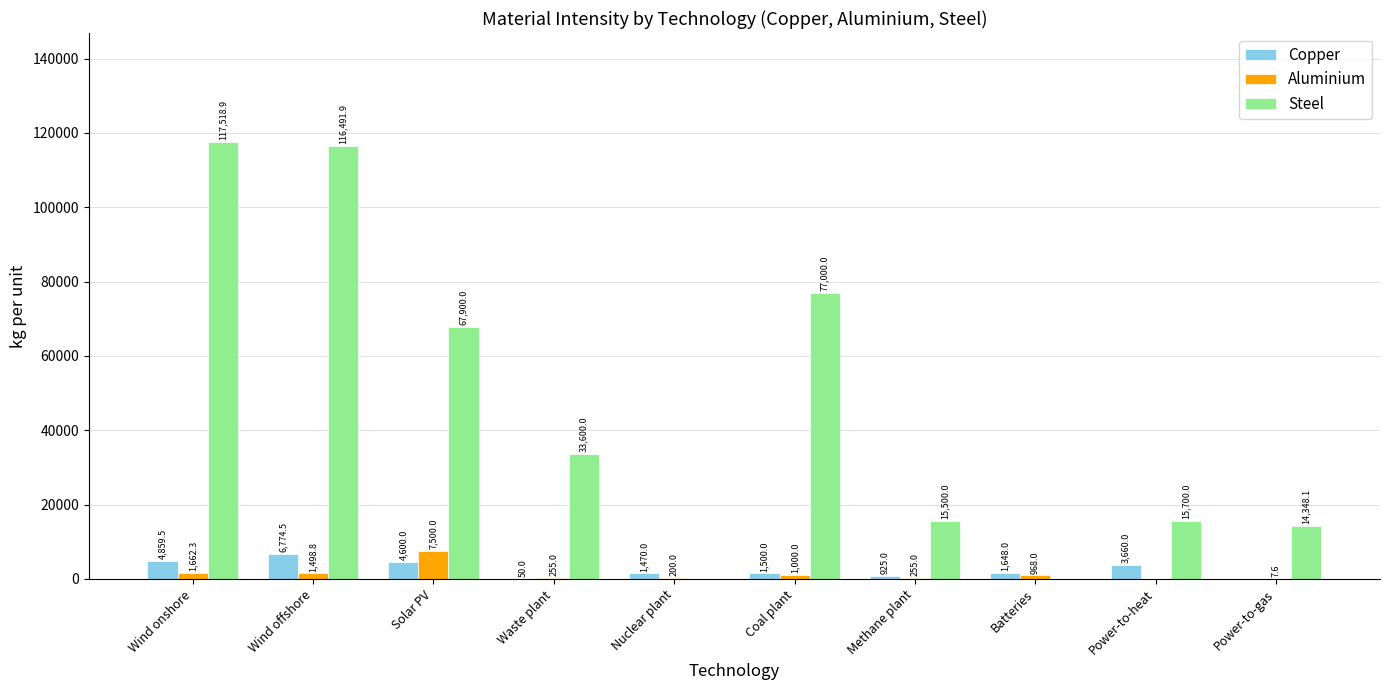

Reading left to right, transcribe all the data shown in this chart.

Copper: Wind onshore=4859.5	Wind offshore=6774.5	Solar PV=4600.0	Waste plant=50.0	Nuclear plant=1470.0	Coal plant=1500.0	Methane plant=925.0	Batteries=1648.0	Power-to-heat=3660.0	Power-to-gas=0.0
Aluminium: Wind onshore=1662.3	Wind offshore=1498.8	Solar PV=7500.0	Waste plant=255.0	Nuclear plant=200.0	Coal plant=1000.0	Methane plant=255.0	Batteries=968.0	Power-to-heat=0.0	Power-to-gas=7.6
Steel: Wind onshore=117518.9	Wind offshore=116491.9	Solar PV=67900.0	Waste plant=33600.0	Nuclear plant=0.0	Coal plant=77000.0	Methane plant=15500.0	Batteries=0.0	Power-to-heat=15700.0	Power-to-gas=14348.1